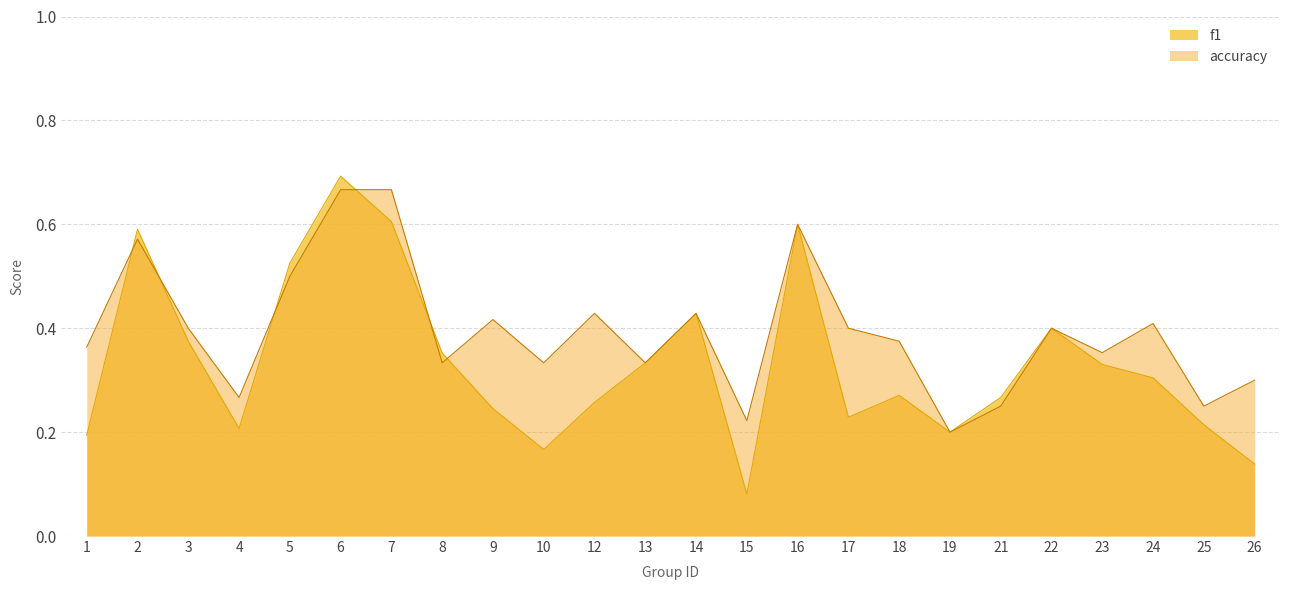

How many series are shown in this chart?

2